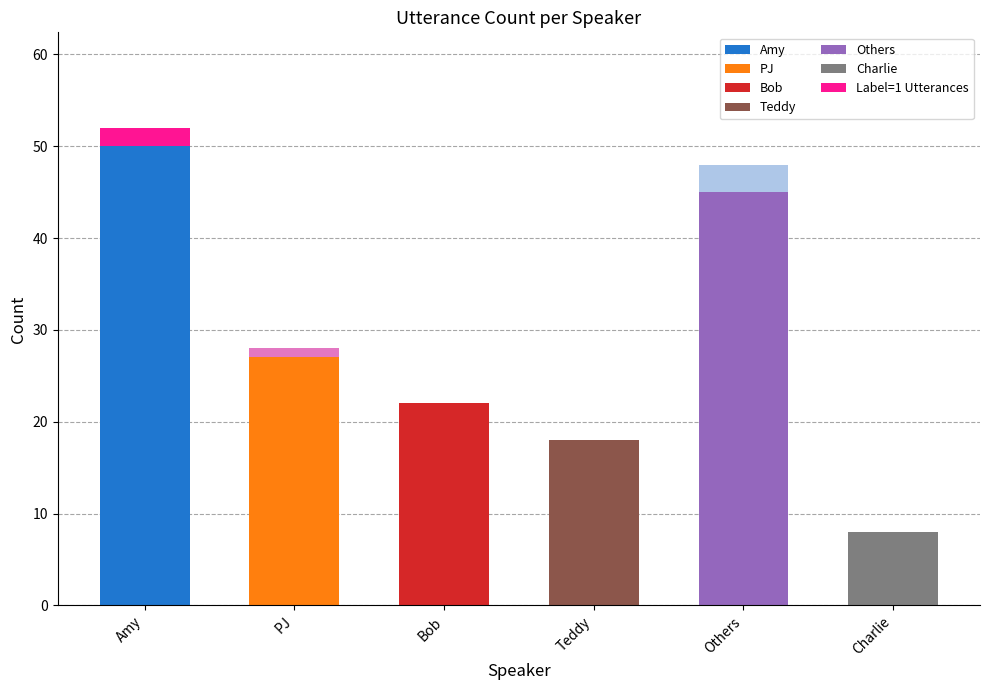

At which category is the sum across all series the highest?

Amy